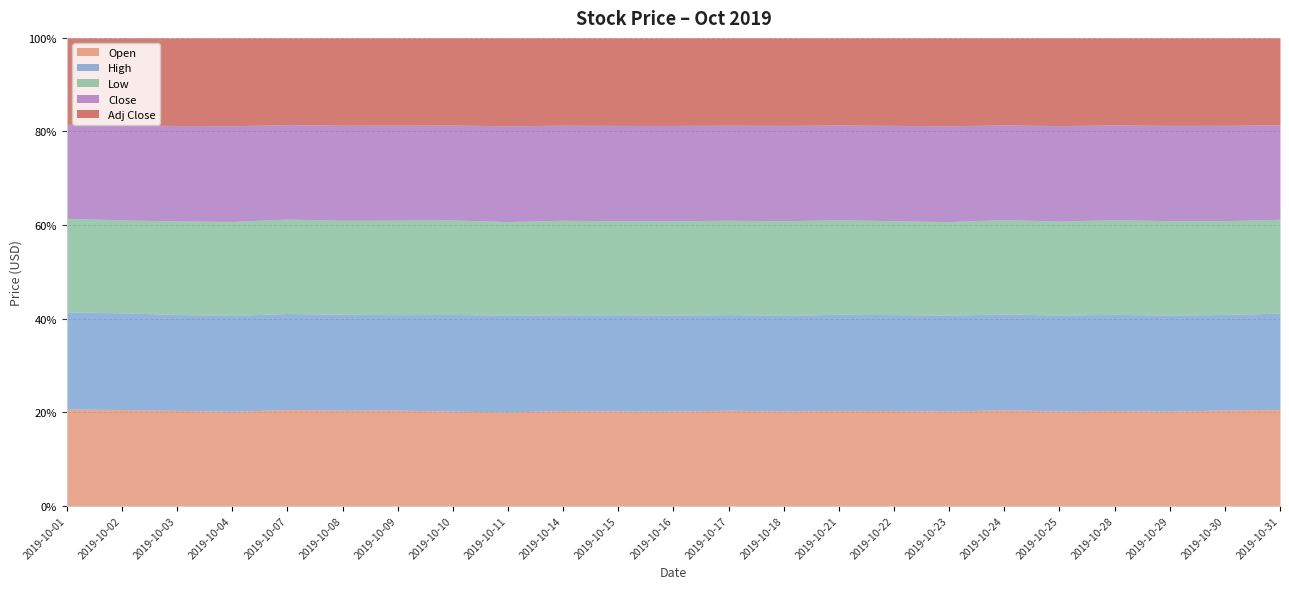

Count the number of categories in the chart.

23